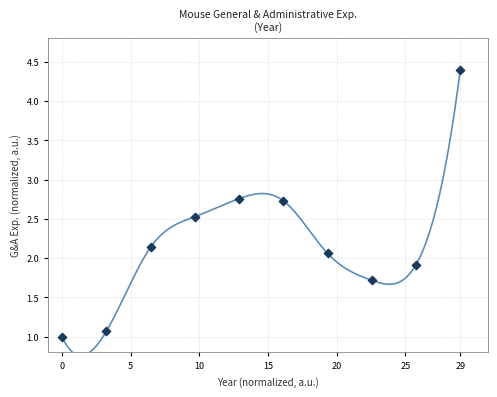

What is the range of Y values (max minus min)?

3.4